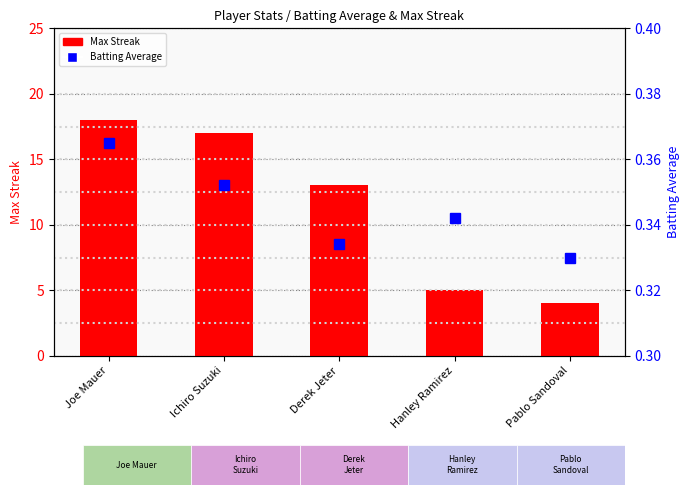

At which label is Max Streak closest to 11?

Derek Jeter